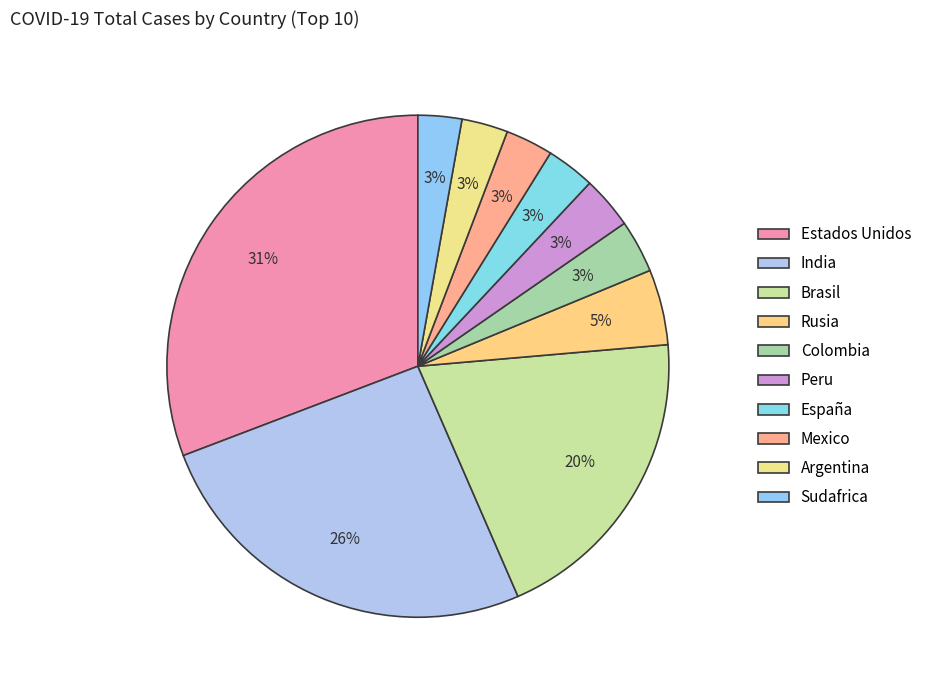

How many slices are in this pie chart?

10